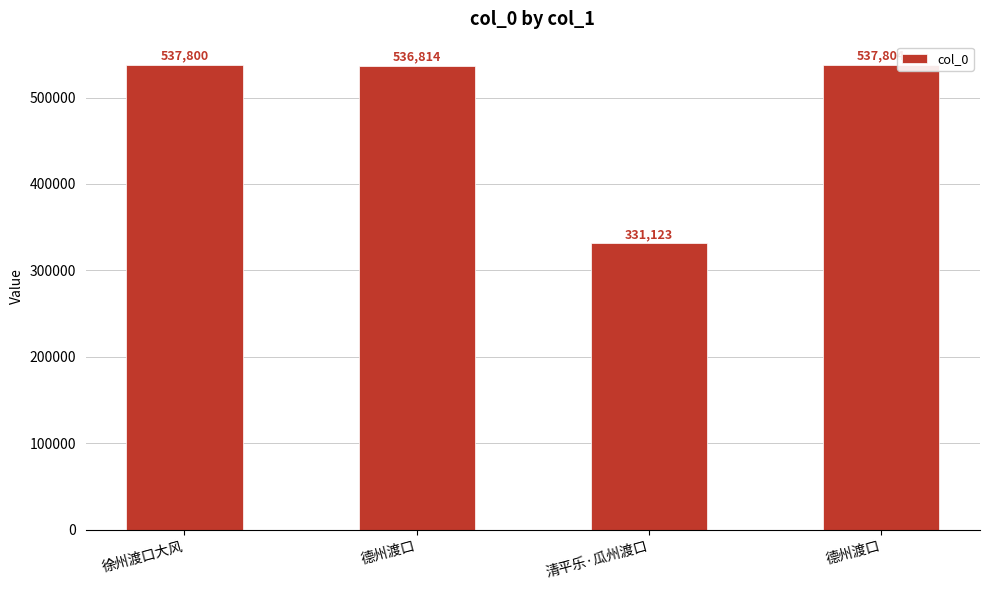

Reading right to left, what are all the values shown in this chart?

537804	331123	536814	537800